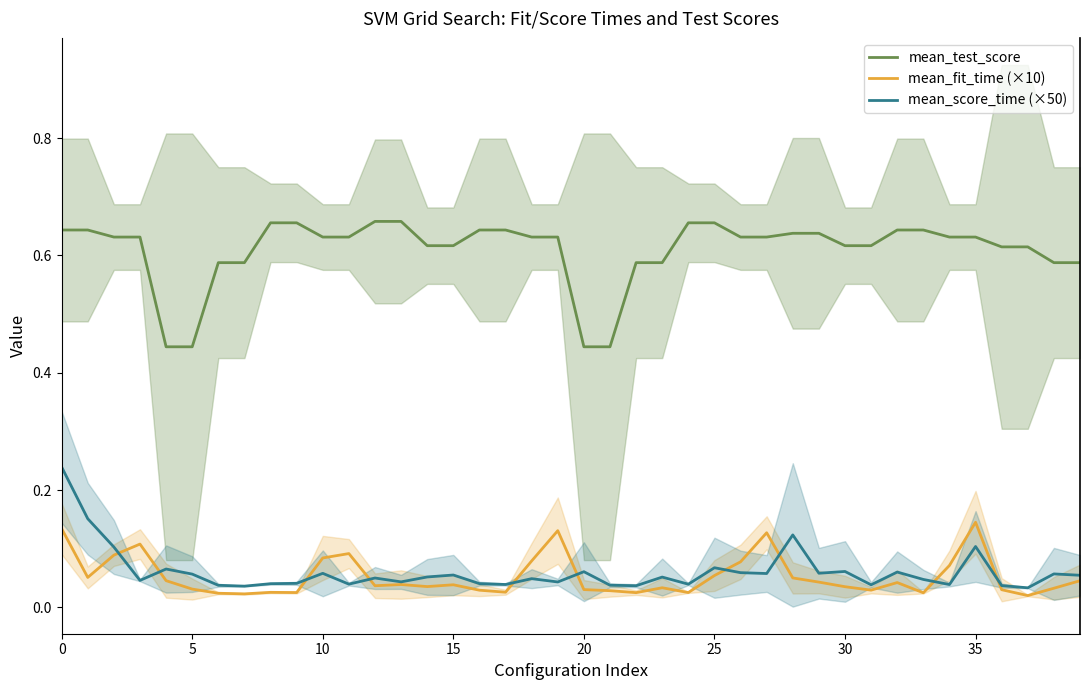

The value of mean_score_time (×50) at 29 is 0.1. True or false?

False